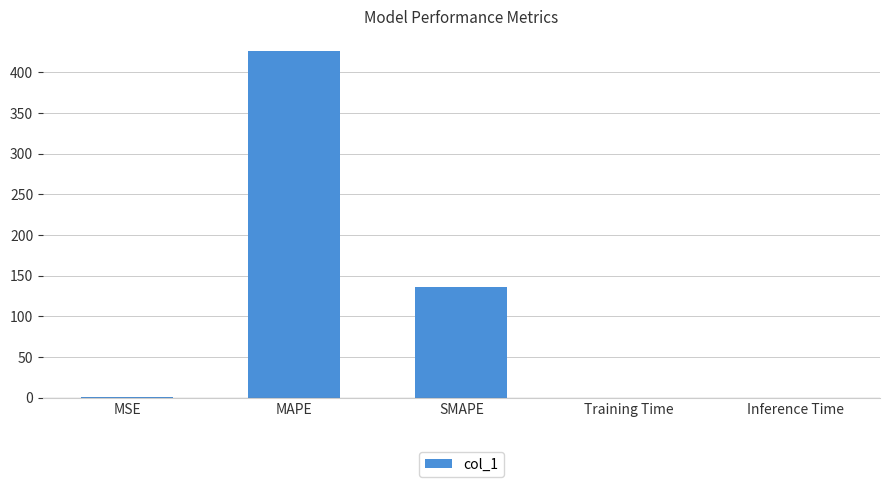

What is the average value?

112.5